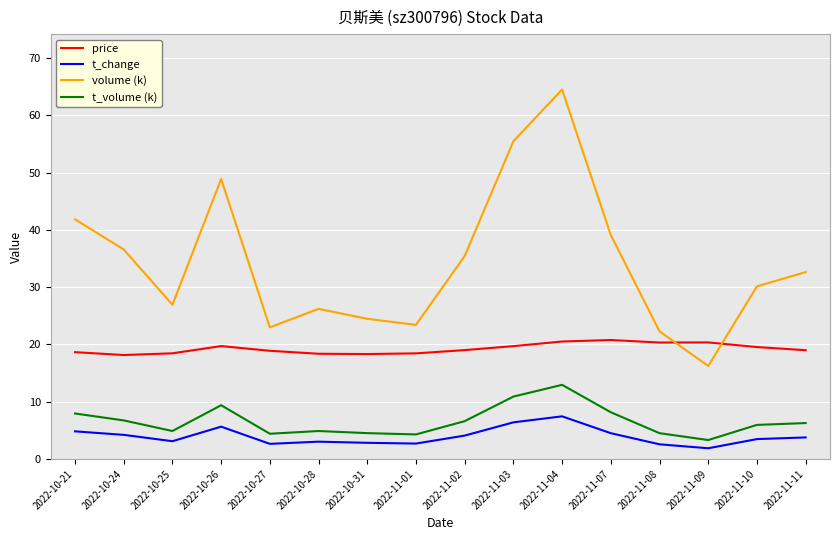

What is the spread (max minus min) of values at 2022-11-07?

34.6